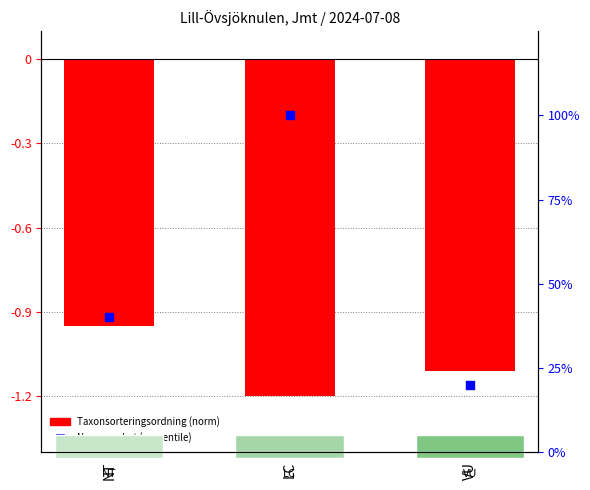

Which series contains the highest Y value?

Noggrannhet (percentile)